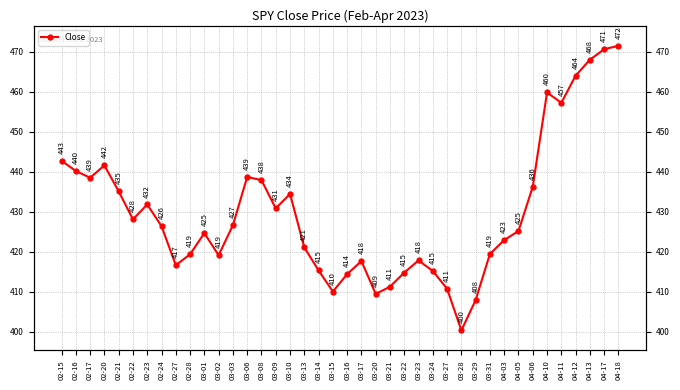

Rank the categories by value from highest to lowest.

04-18, 04-17, 04-13, 04-12, 04-10, 04-11, 02-15, 02-20, 02-16, 03-06, 02-17, 03-08, 04-06, 02-21, 03-10, 02-23, 03-09, 02-22, 03-03, 02-24, 04-05, 03-01, 04-03, 03-13, 03-31, 02-28, 03-02, 03-23, 03-17, 02-27, 03-14, 03-24, 03-22, 03-16, 03-21, 03-27, 03-15, 03-20, 03-29, 03-28